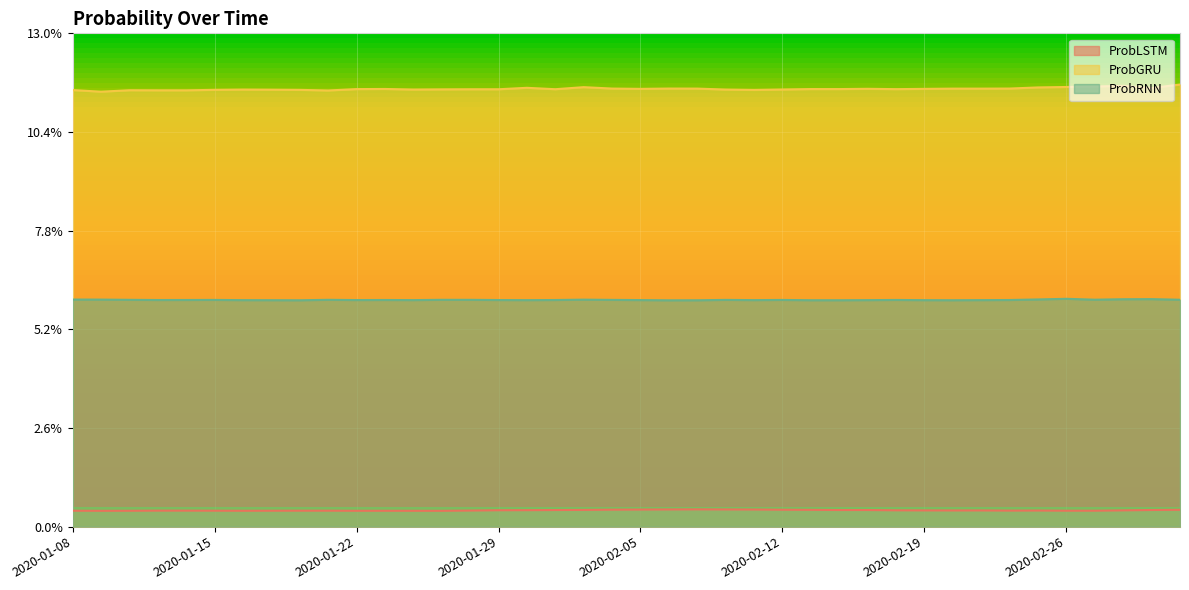

Is it true that ProbRNN equals 0.1 at 2020-02-17?

True